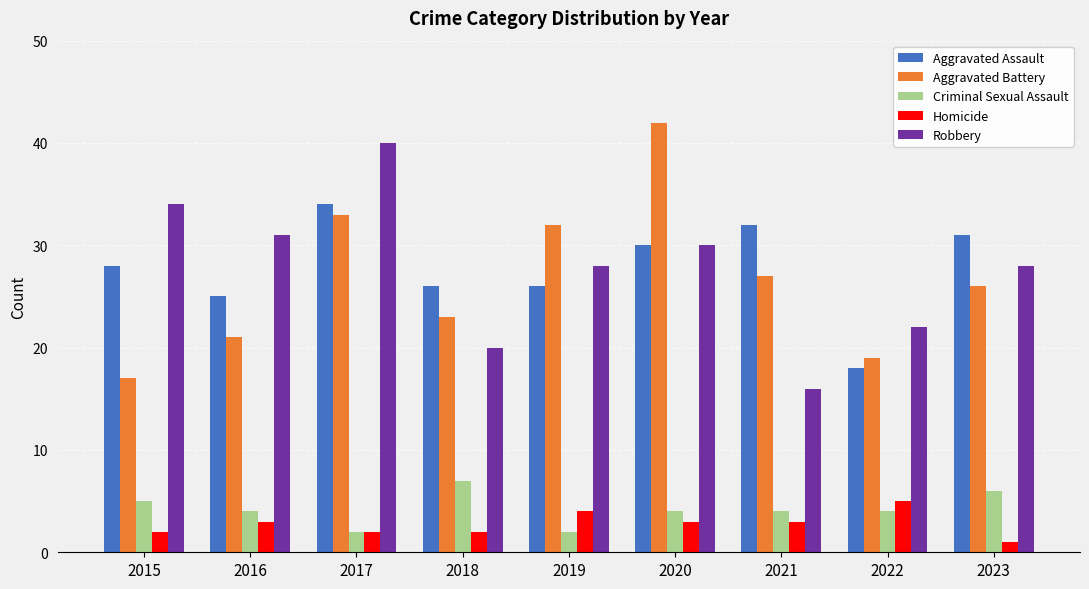

Between 2015 and 2019, which series saw the biggest shift?

Aggravated Battery